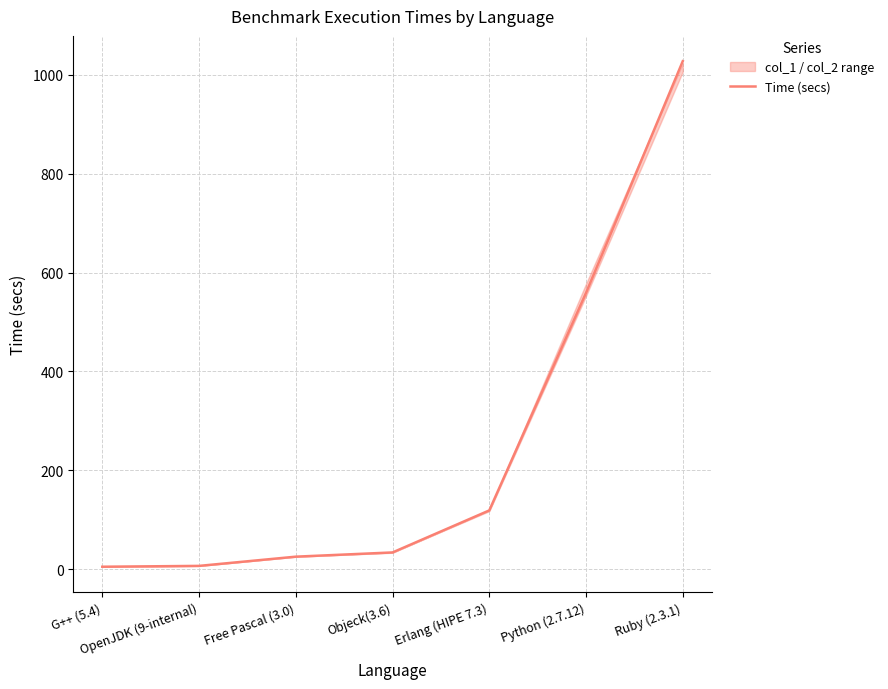

What is the label of the 6th point from the left?

Python (2.7.12)